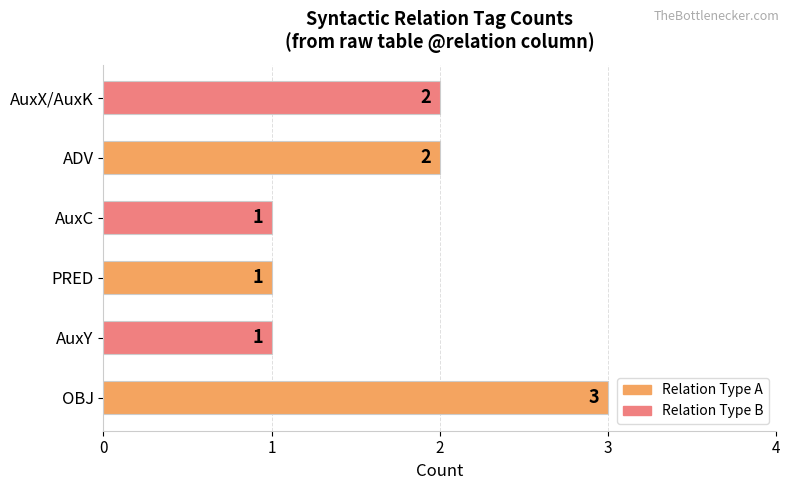

Which category has the highest value across all series?

OBJ